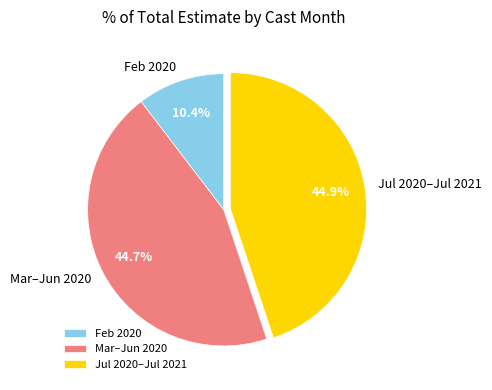

Is the sum of Jul 2020–Jul 2021 and Mar–Jun 2020 greater than half?

Yes